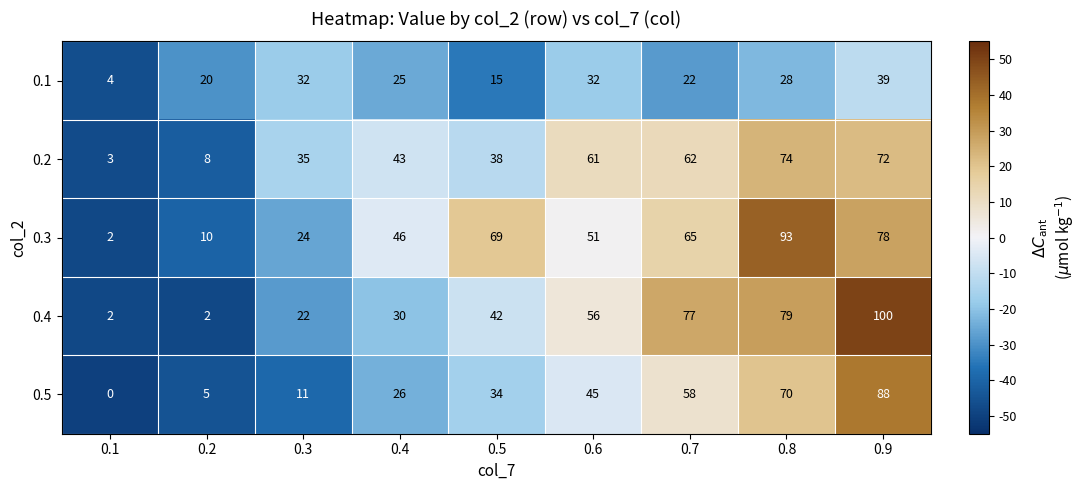

Which label corresponds to the smallest value in the chart?

0.1